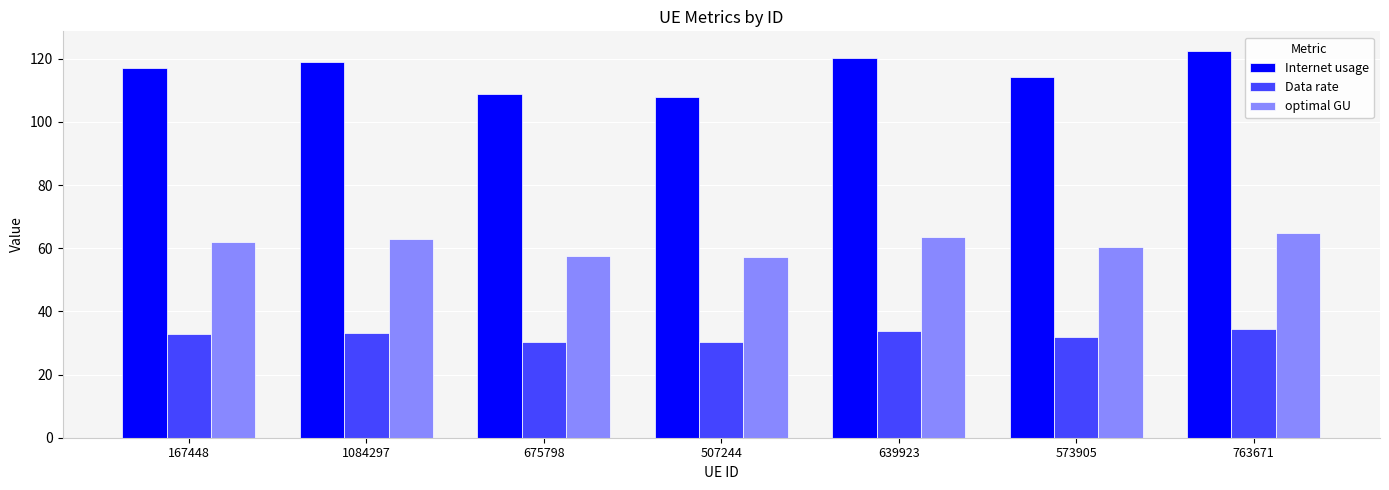

Is the value of Internet usage at 639923 greater than the value of Data rate at 763671?

Yes